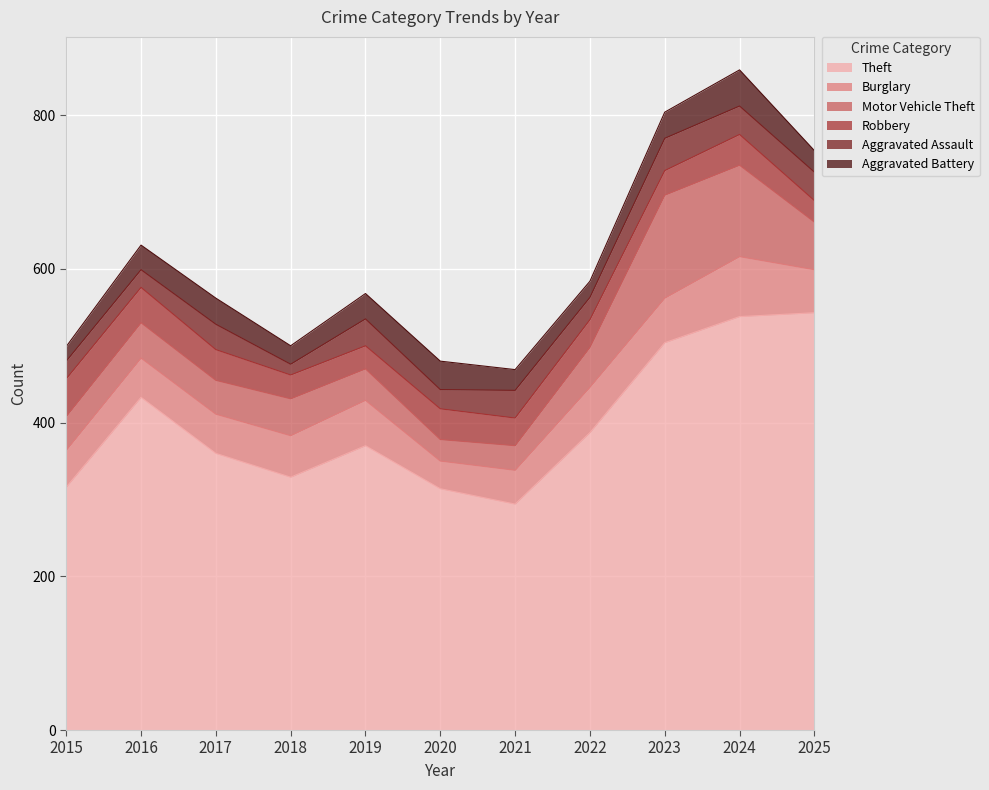

How many interior local peaks does the Robbery series have?

2